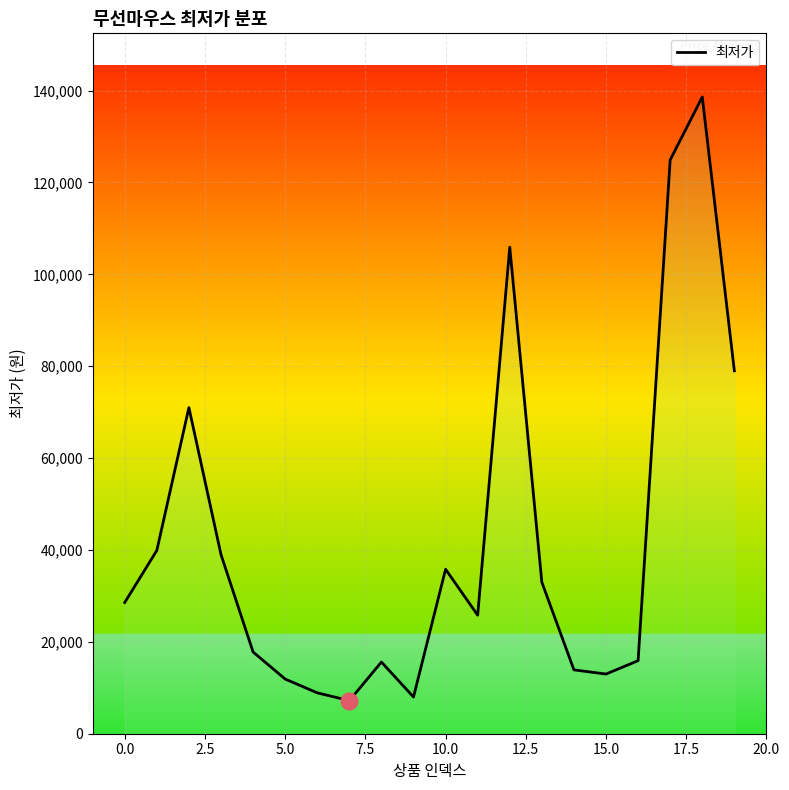

What is the average value?

41680